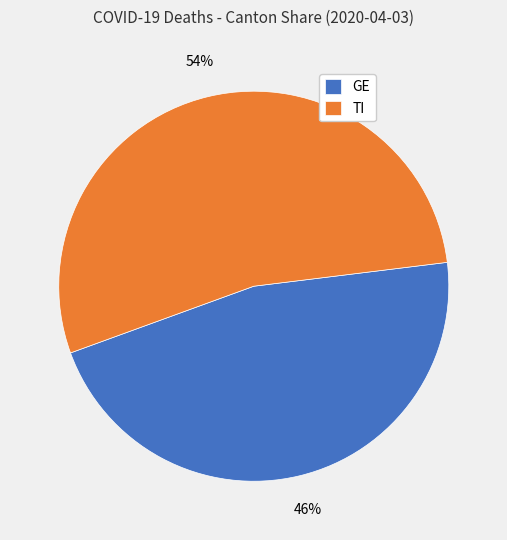

Rank the categories by value from lowest to highest.

GE, TI